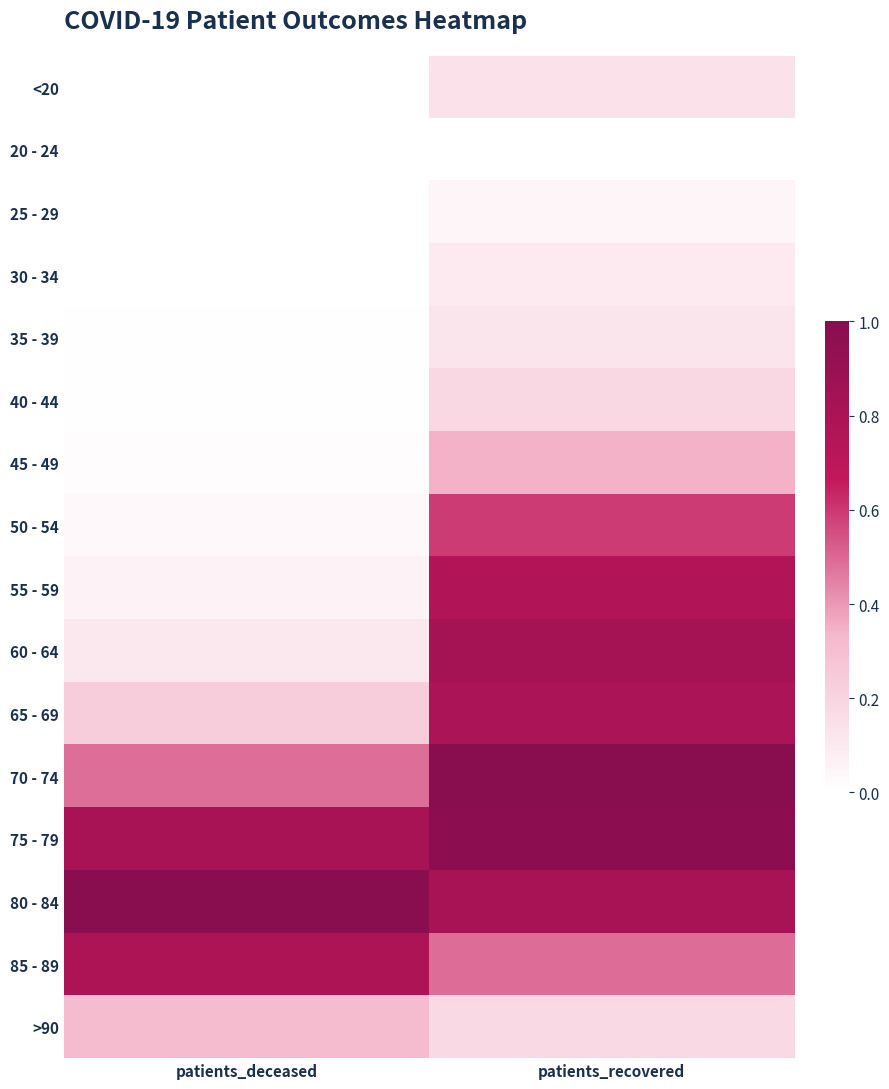

At how many categories does at least one series exceed 0?

2